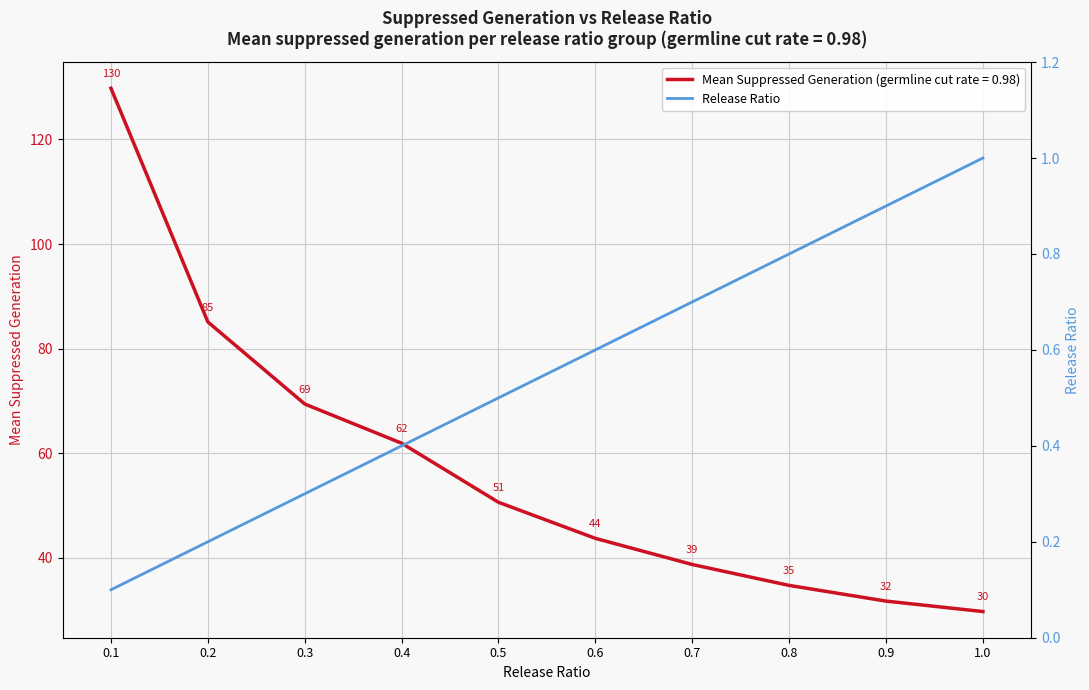

Is it true that Mean Suppressed Generation (germline cut rate = 0.98) equals 8.8 at 1.0?

False